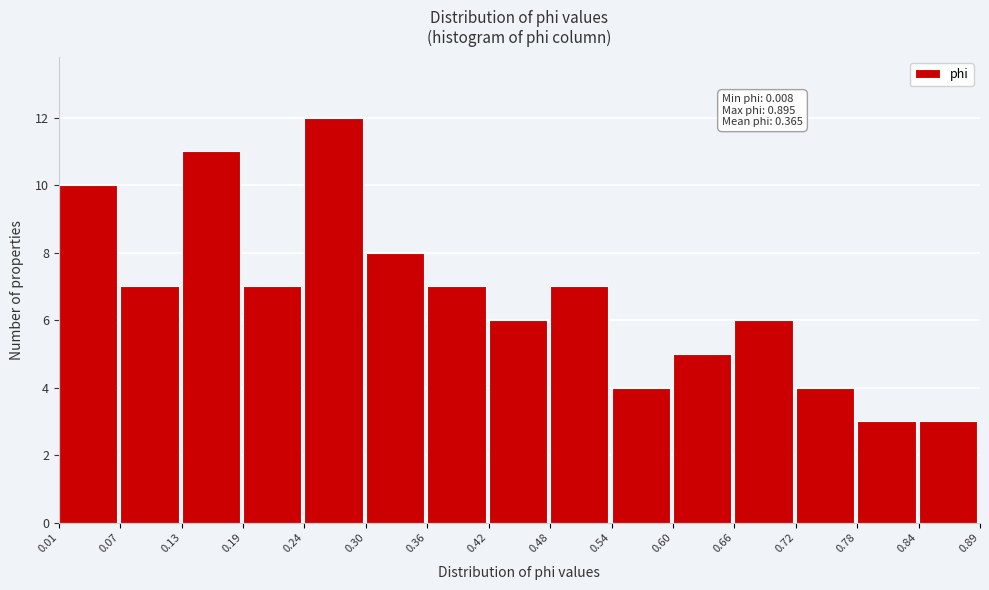

Which range on the x-axis has the tallest bar?

0.24 to 0.30